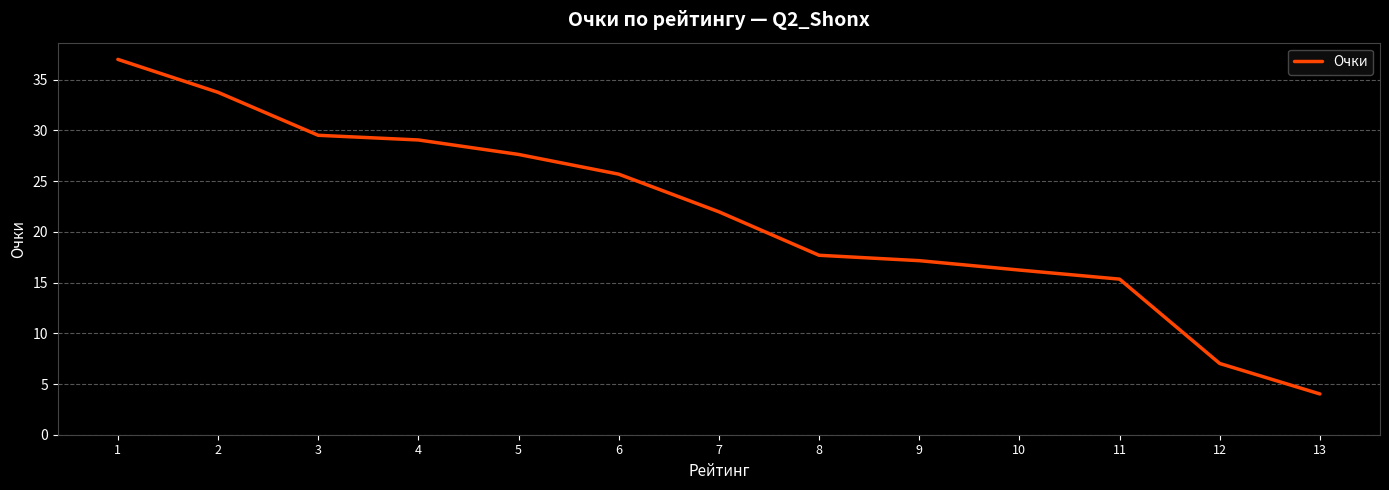

Reading left to right, list all the values displayed in this chart.

37.0	33.8	29.5	29.1	27.6	25.7	22.0	17.7	17.2	16.2	15.3	7.0	4.0